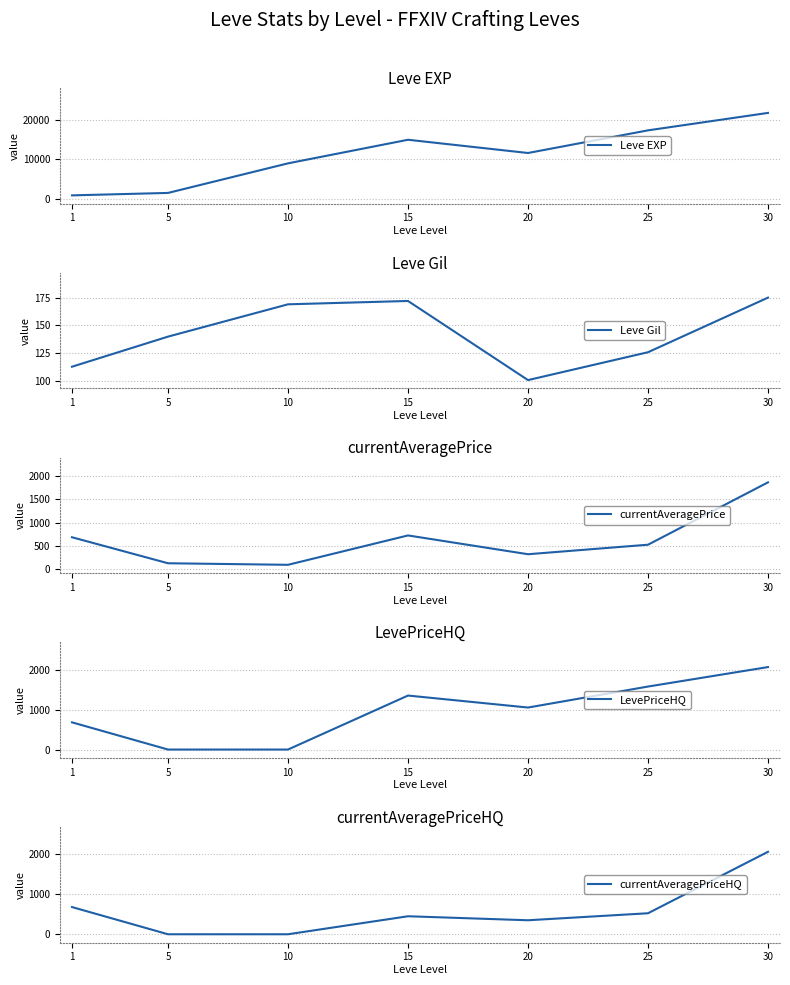

What is the total value across all series at 30?

27908.5